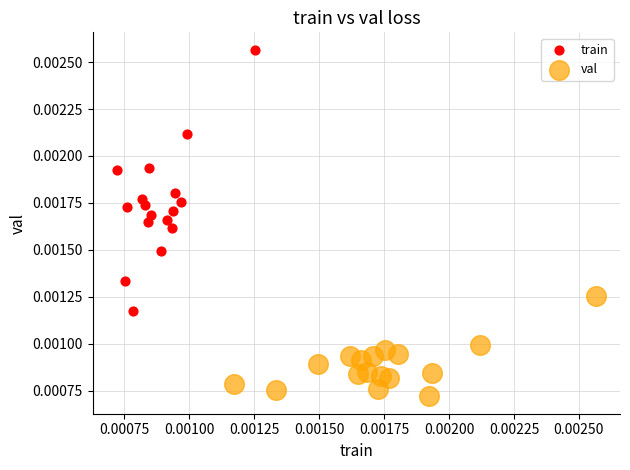

Which series contains the highest Y value?

train